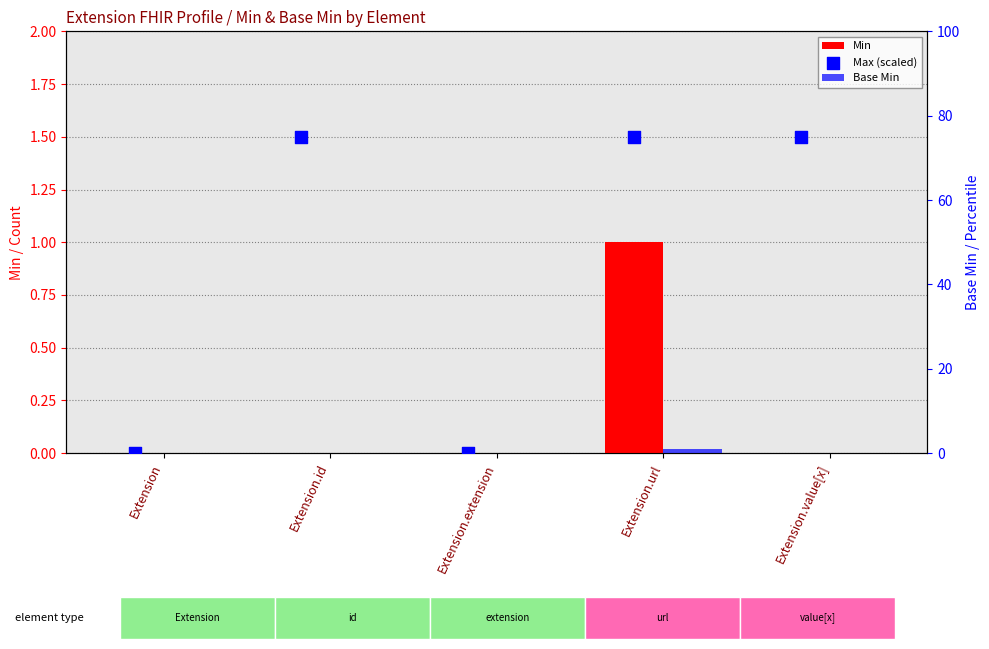

Which series has the largest total across all categories?

Max (scaled)